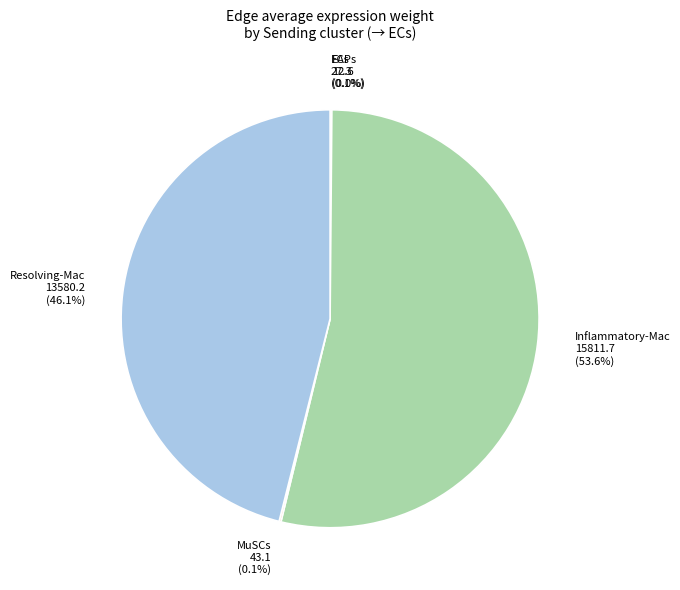

Is there a majority slice in this chart?

Yes